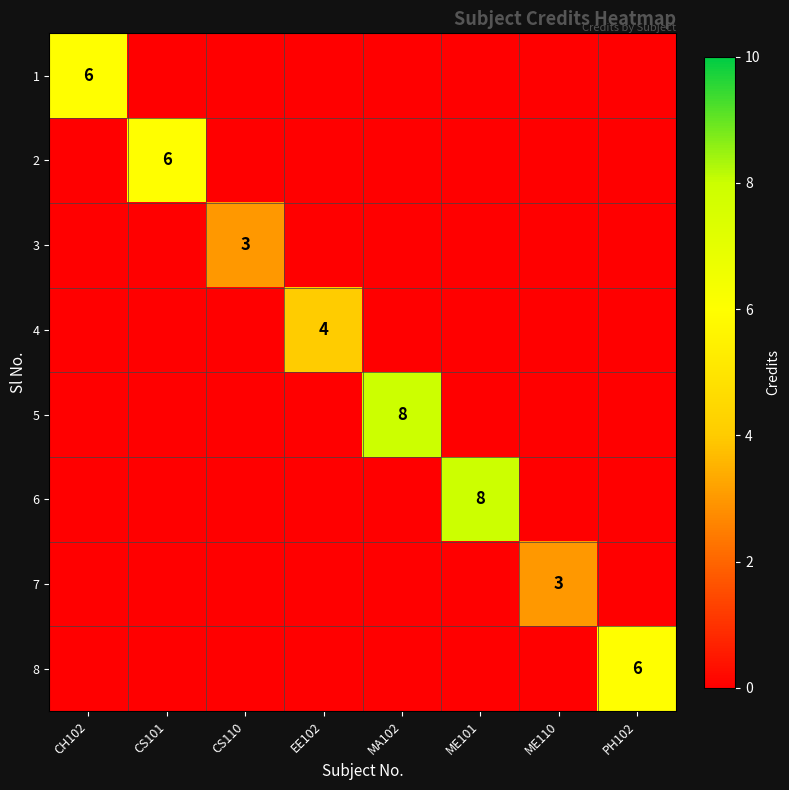

What is the total value across all series at PH102?

6